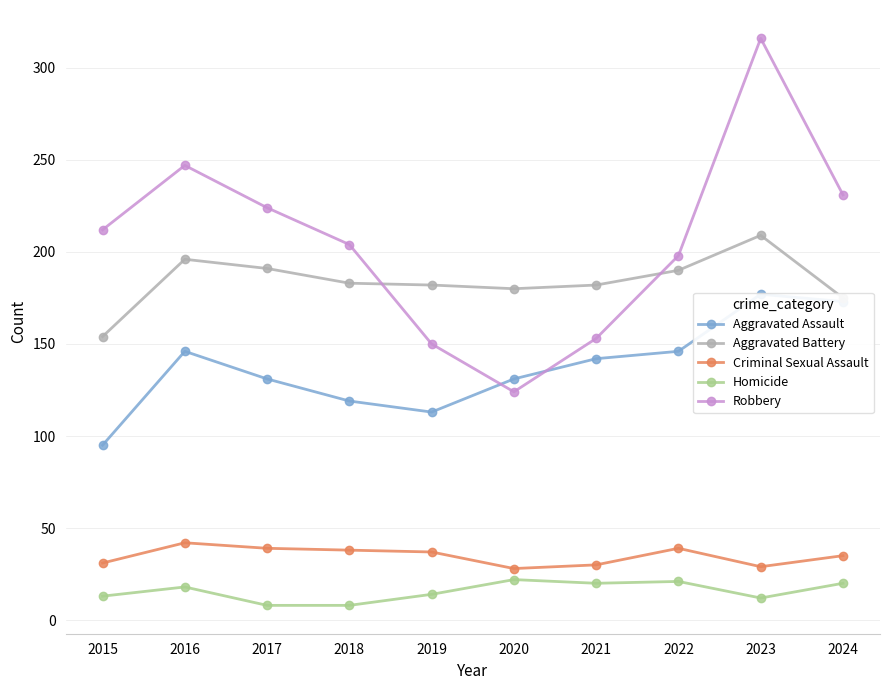

At how many categories does at least one series exceed 93?

10